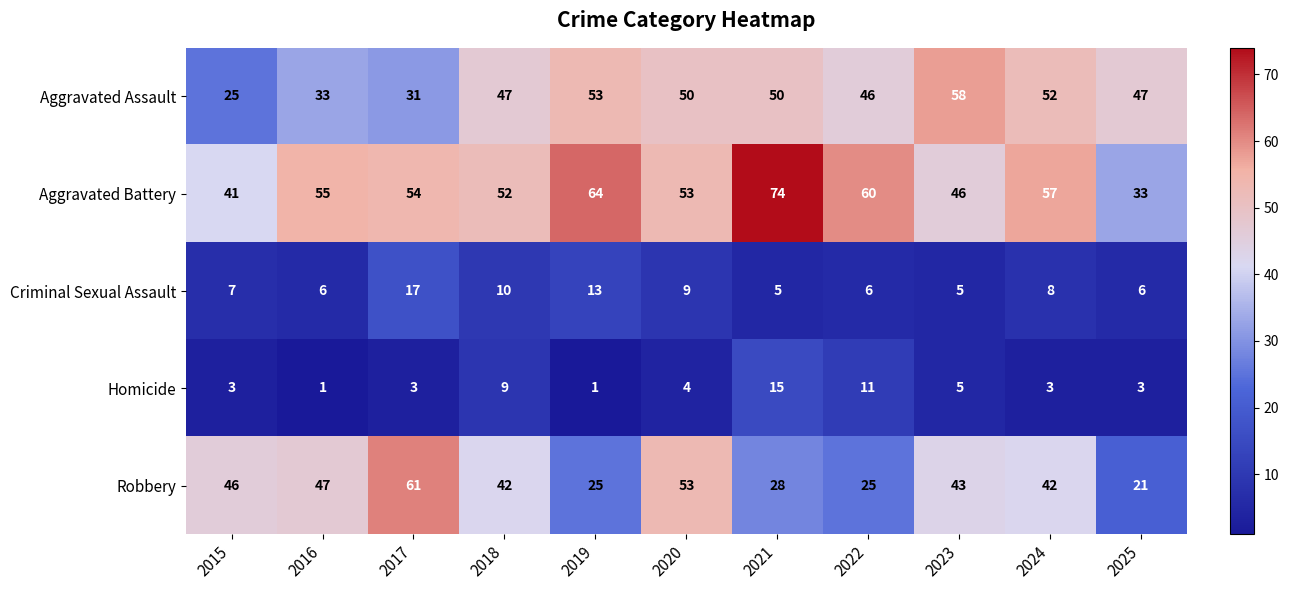

What is the spread (max minus min) of values at 2021?

69